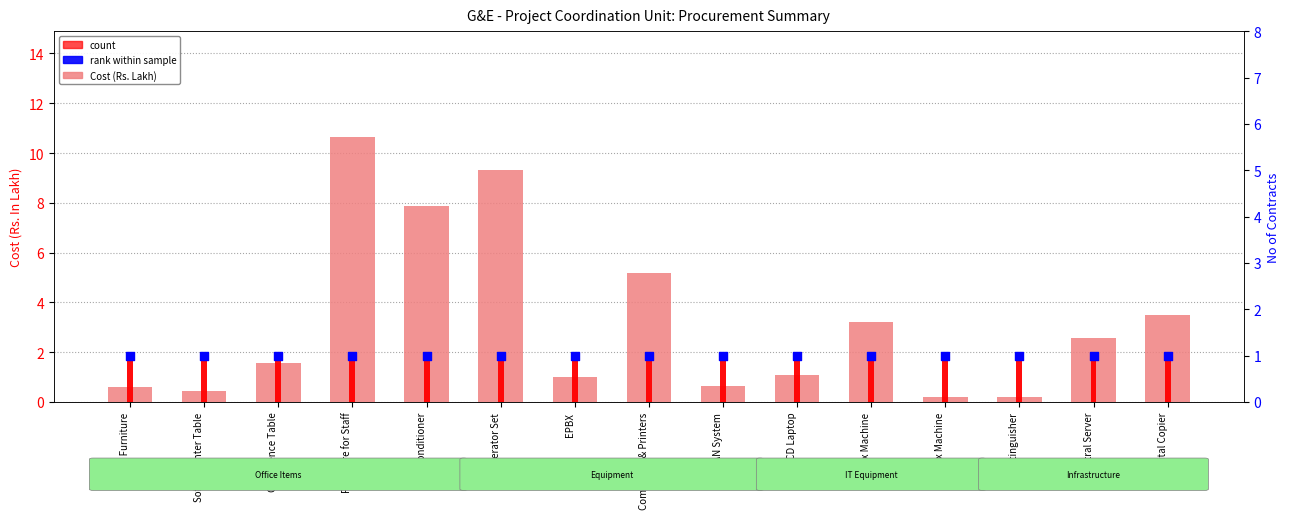

Is the value of rank within sample at Air Conditioner greater than the value of Cost (Rs. Lakh) at Generator Set?

No